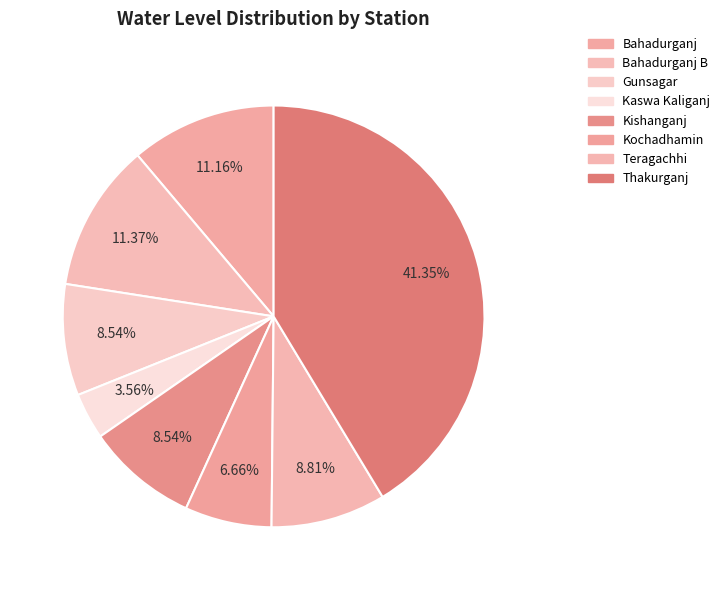

Count the number of slices in the pie.

8